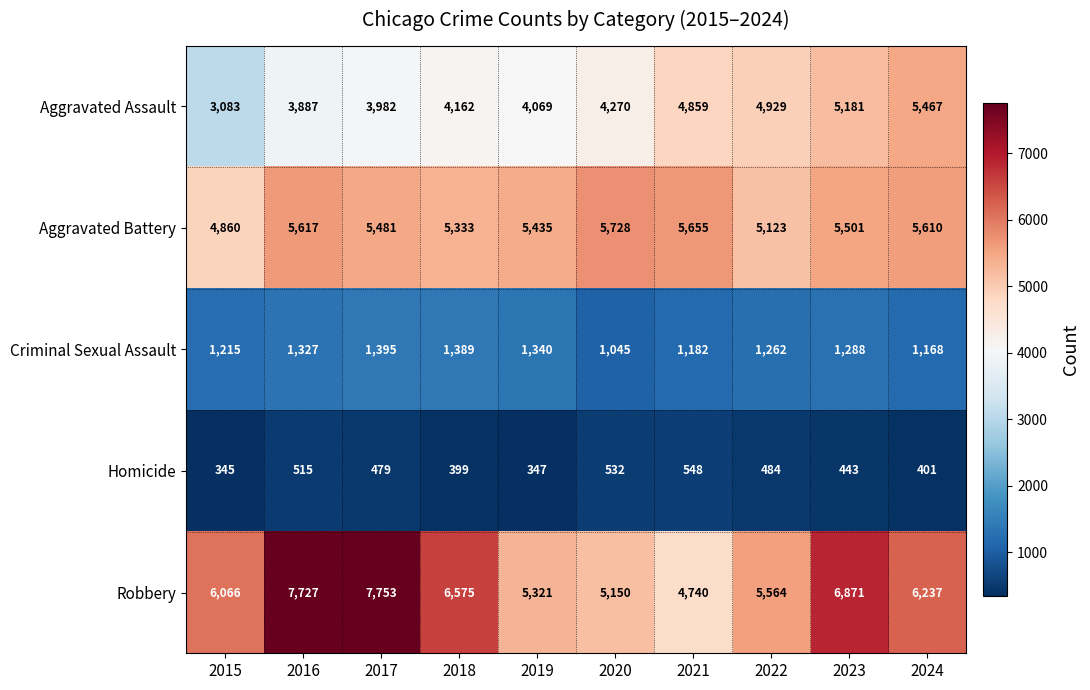

At which label does Robbery first exceed 6237?

2016